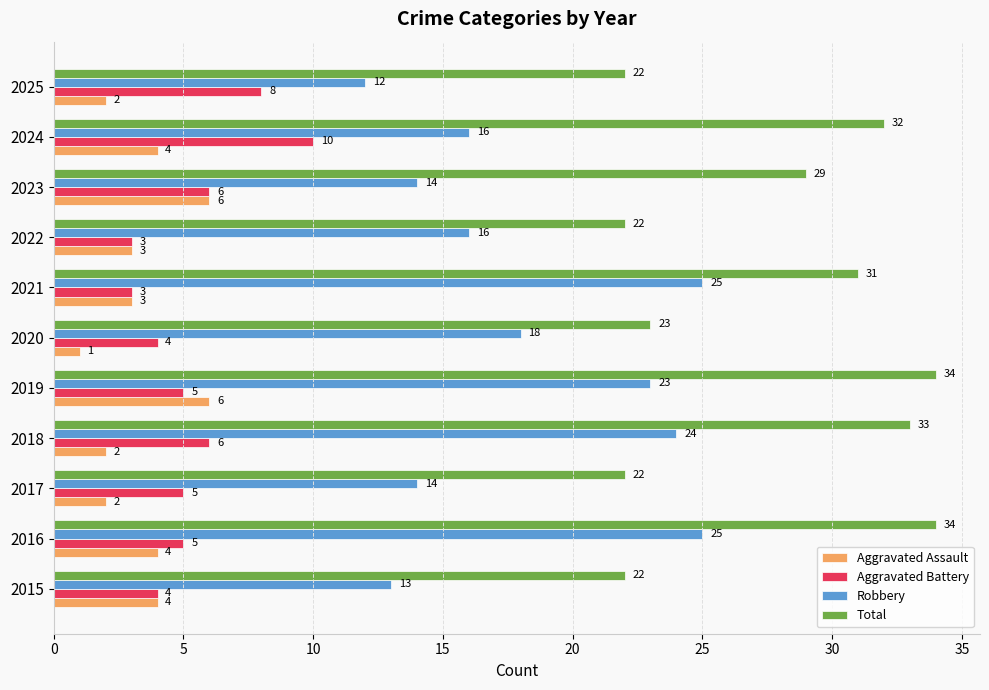

True or false: Robbery has a value of 42 at 2016.

False